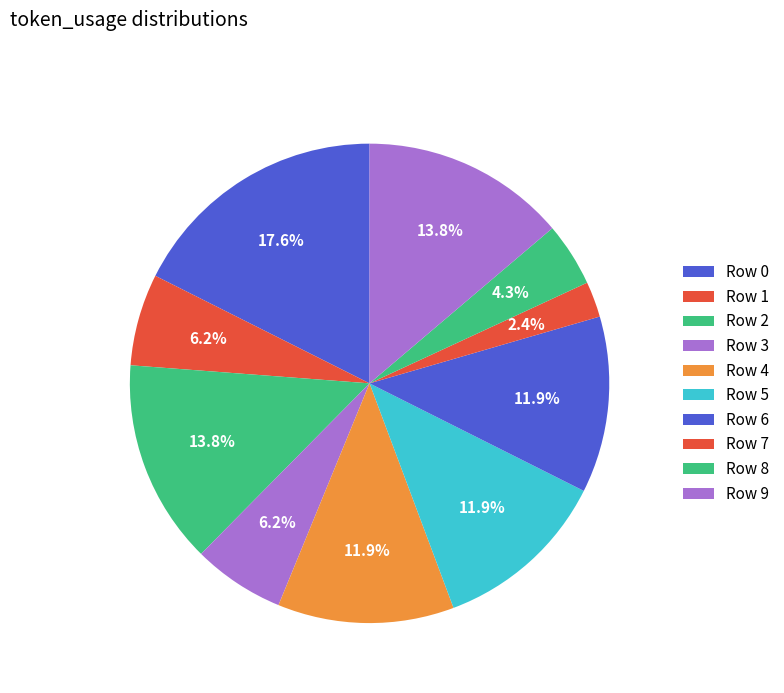

To the nearest percent, what is the average slice percentage?

10%